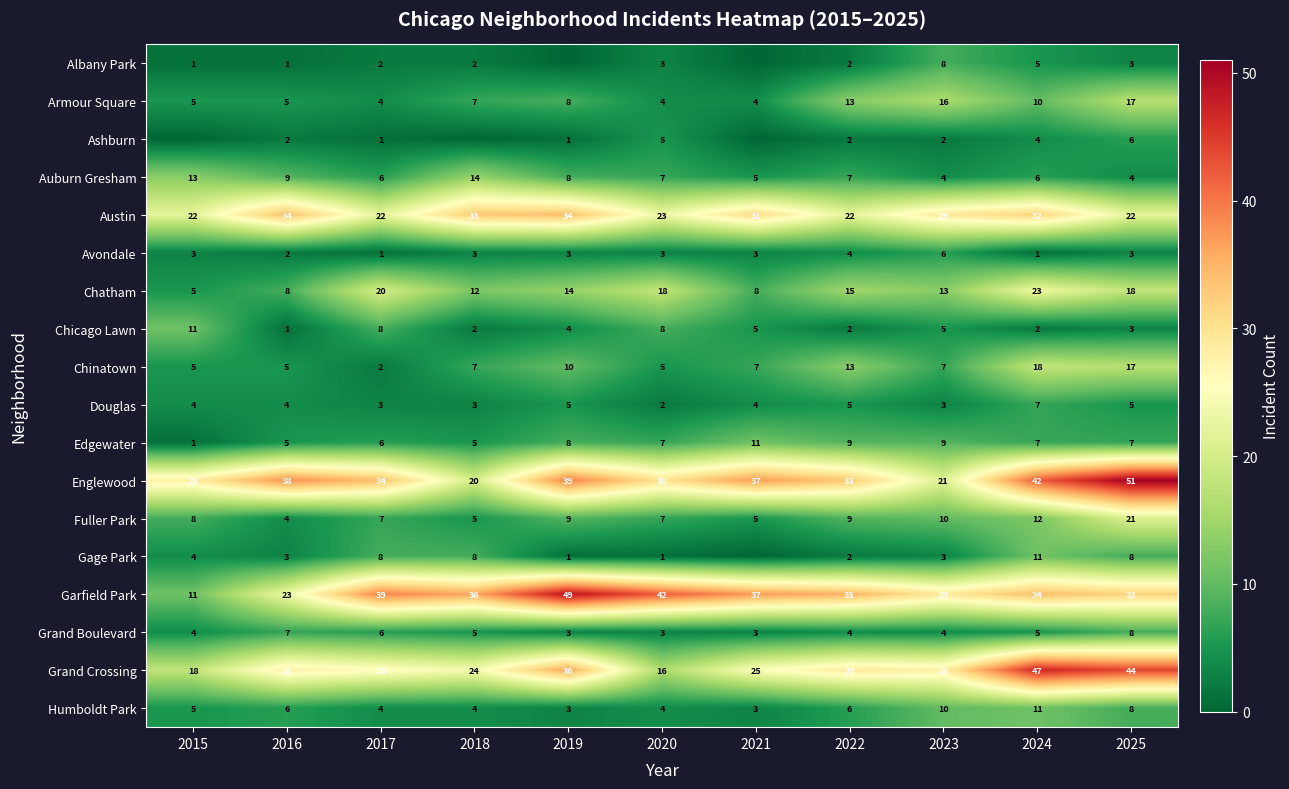

What is the sum of all Armour Square values?

93